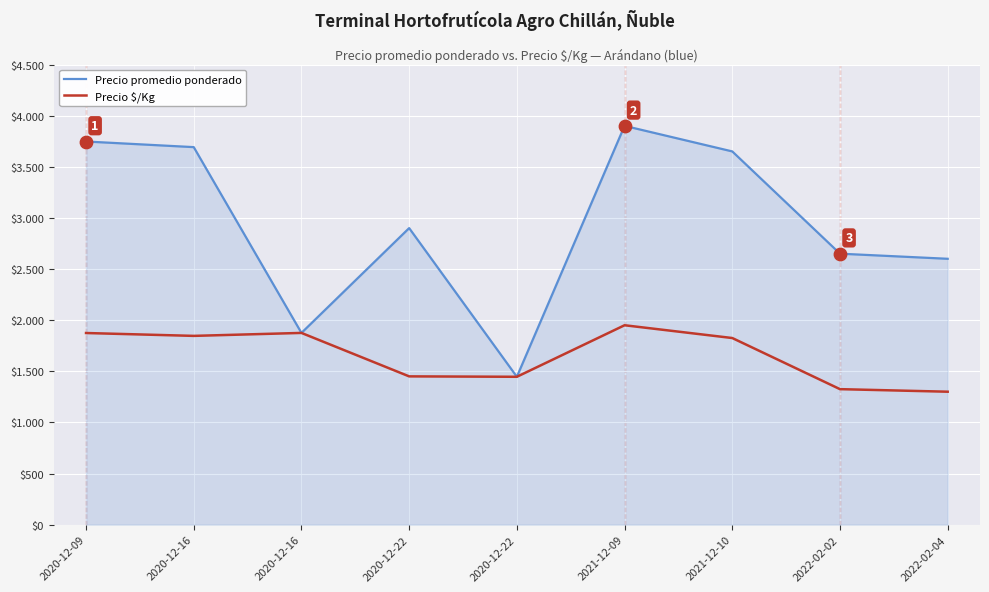

What are all the series names shown in the legend?

Precio promedio ponderado, Precio $/Kg